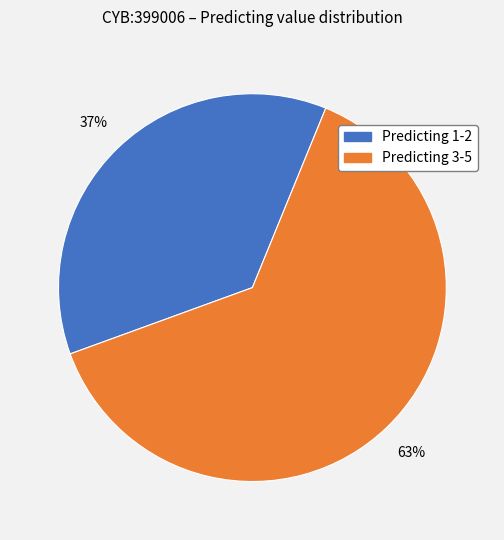

Is there a majority slice in this chart?

Yes